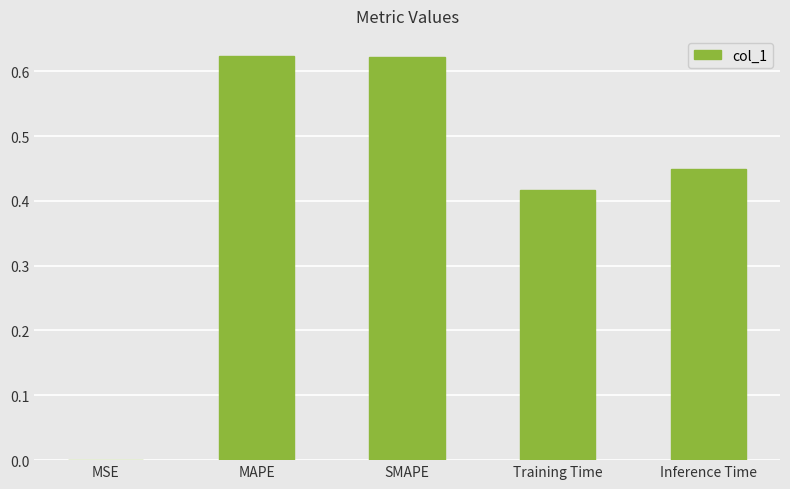

Does the chart contain stacked bars?

No